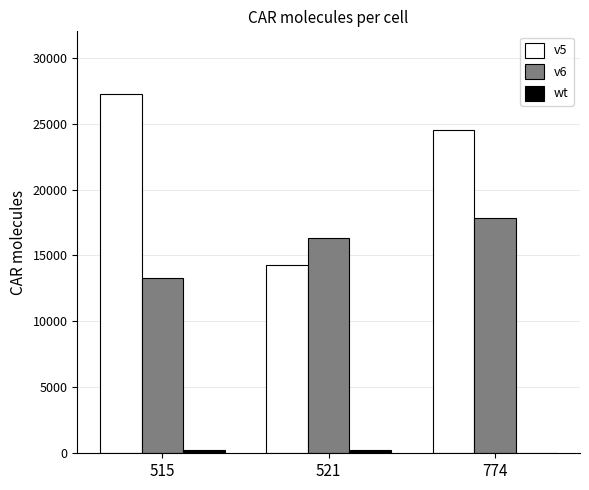

Which series has the largest total across all categories?

v5